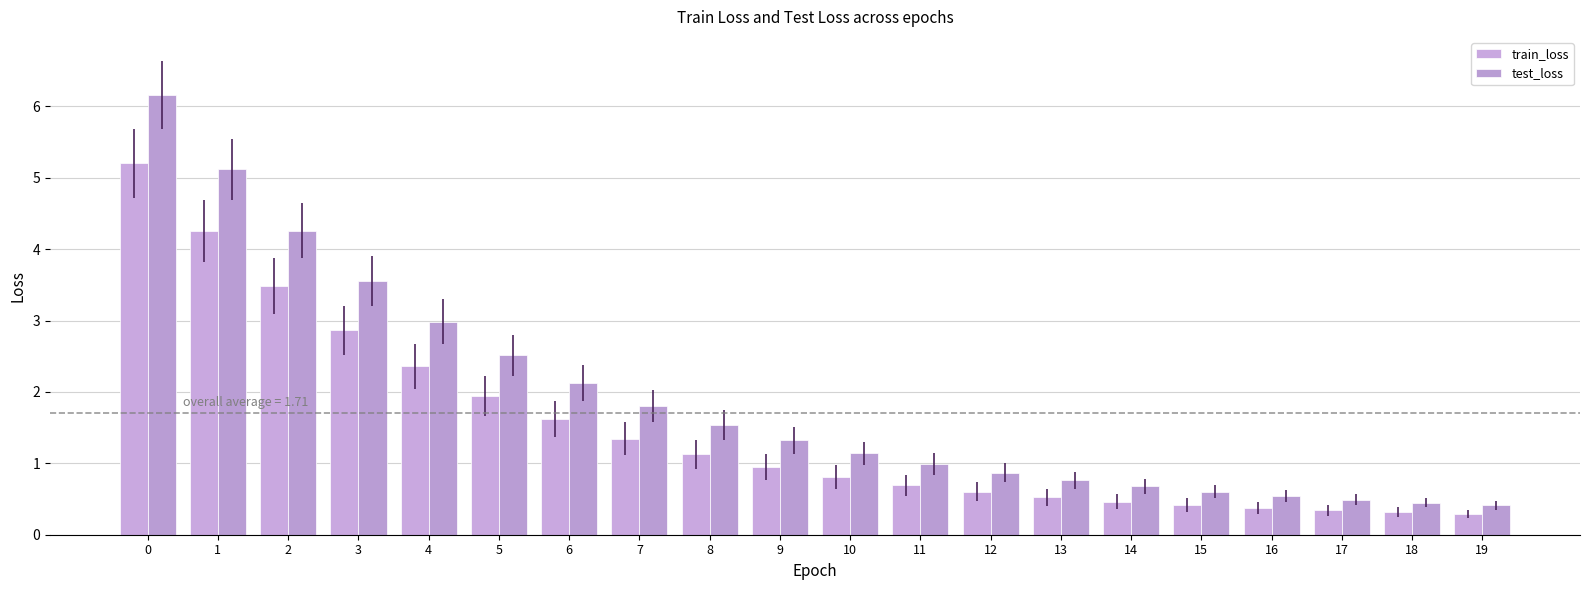

Are the bars grouped side by side (vs. stacked)?

Yes